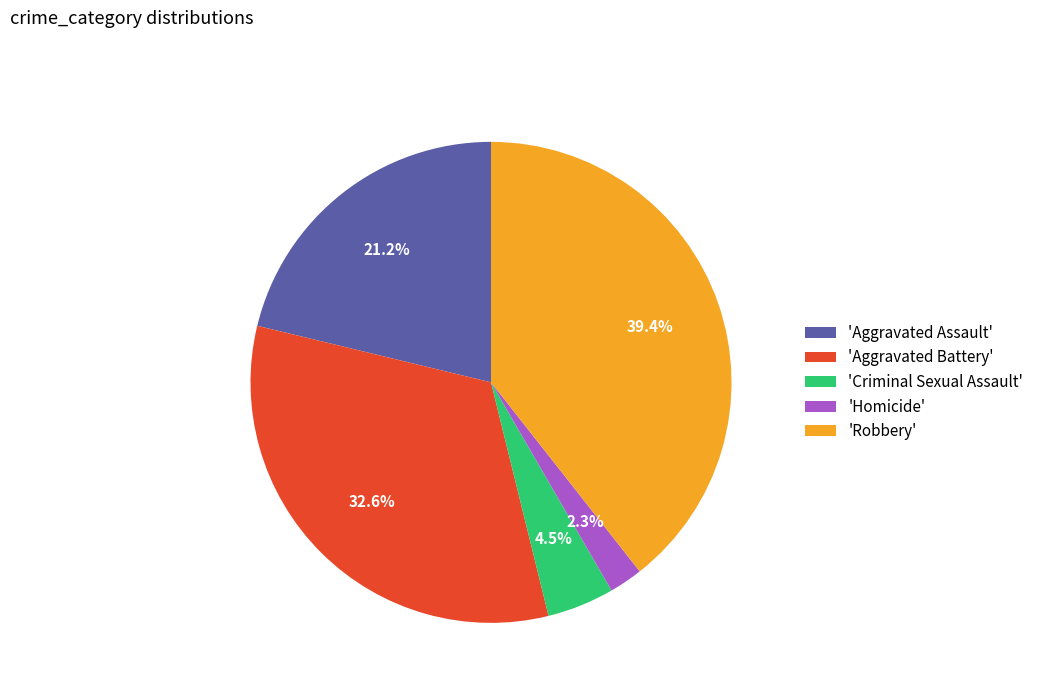

Which slice is the smallest?

'Homicide'